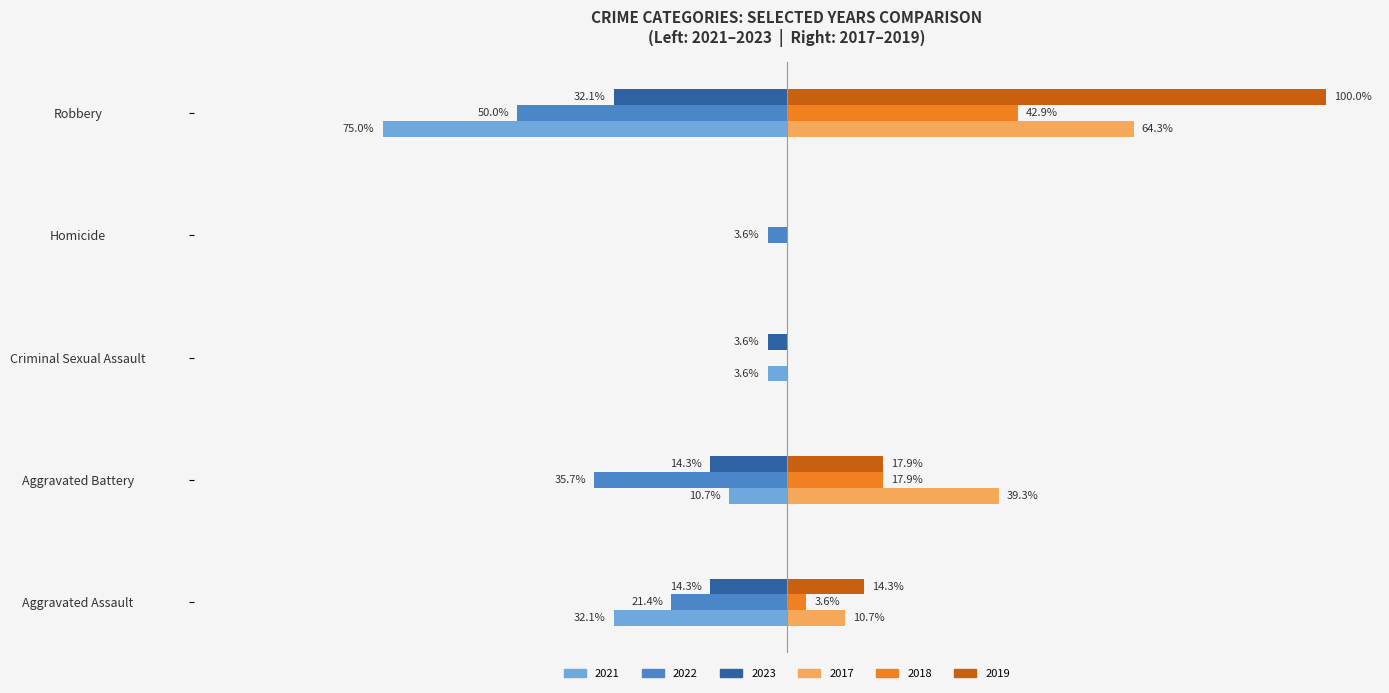

At which category does the chart reach its peak across all series?

Robbery